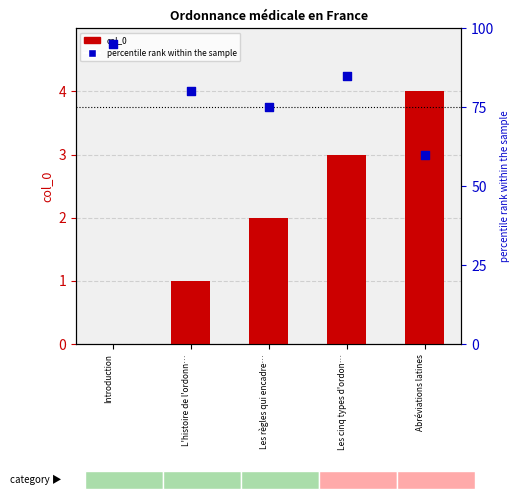

Which series has the largest Y range (max minus min)?

percentile rank